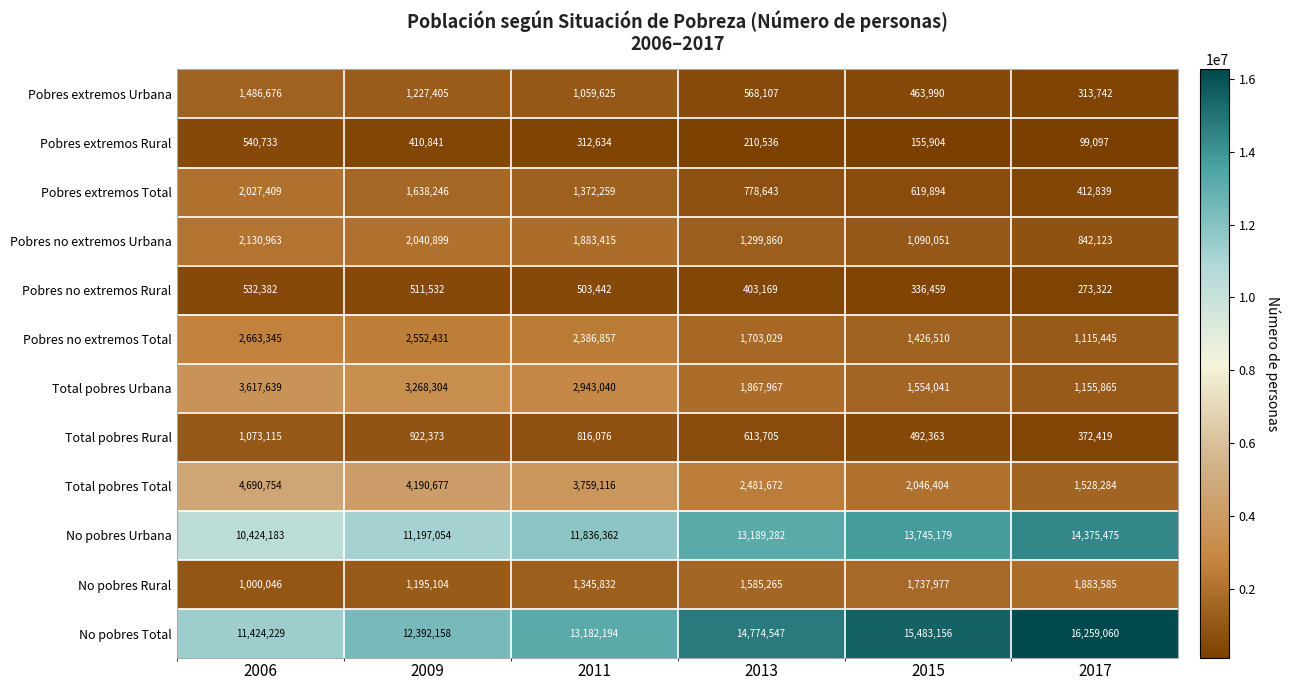

Rank the series at 2017 from highest to lowest value.

No pobres Total, No pobres Urbana, No pobres Rural, Total pobres Total, Total pobres Urbana, Pobres no extremos Total, Pobres no extremos Urbana, Pobres extremos Total, Total pobres Rural, Pobres extremos Urbana, Pobres no extremos Rural, Pobres extremos Rural